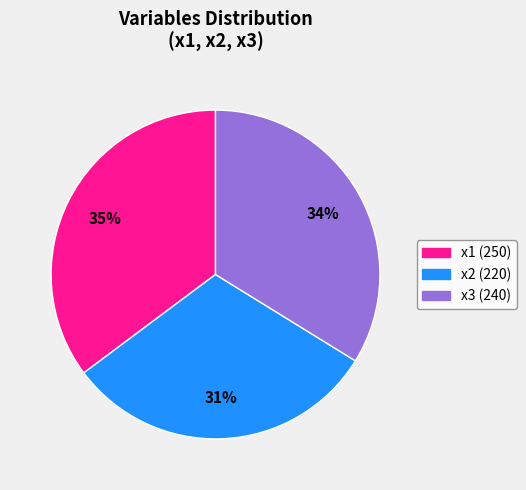

Rank the categories by value from highest to lowest.

x1 (250), x3 (240), x2 (220)